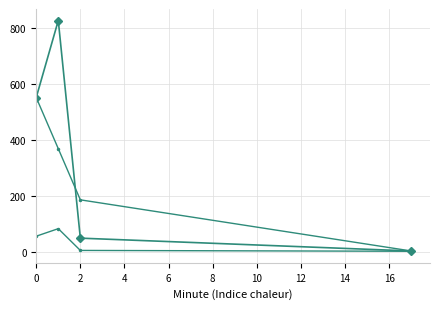

What is the greatest value displayed?

828.0